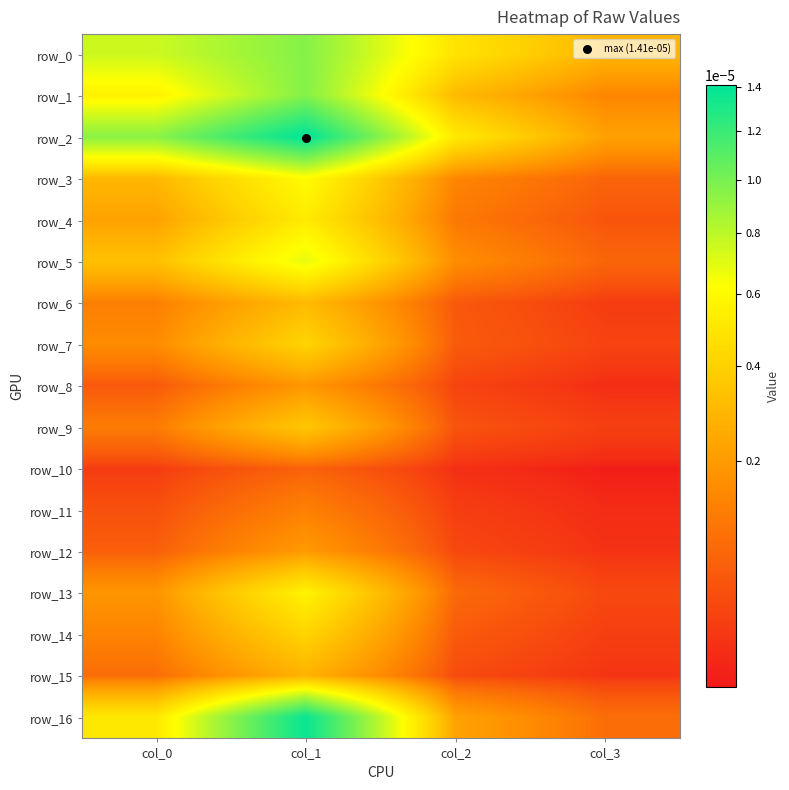

Which series changed the most between col_0 and col_2?

row_2